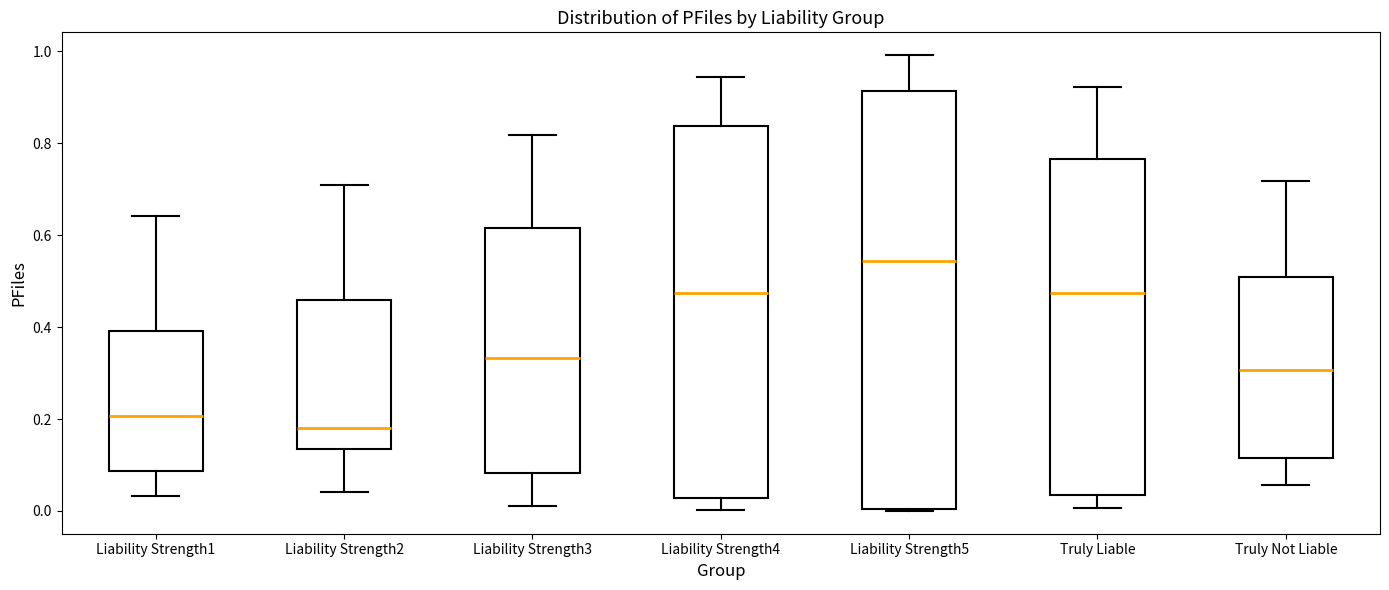

Where does the median line of the box for Liability Strength4 sit on the y-axis? The values are not printed on the chart, so give them approximately, as read against the axis.

0.48